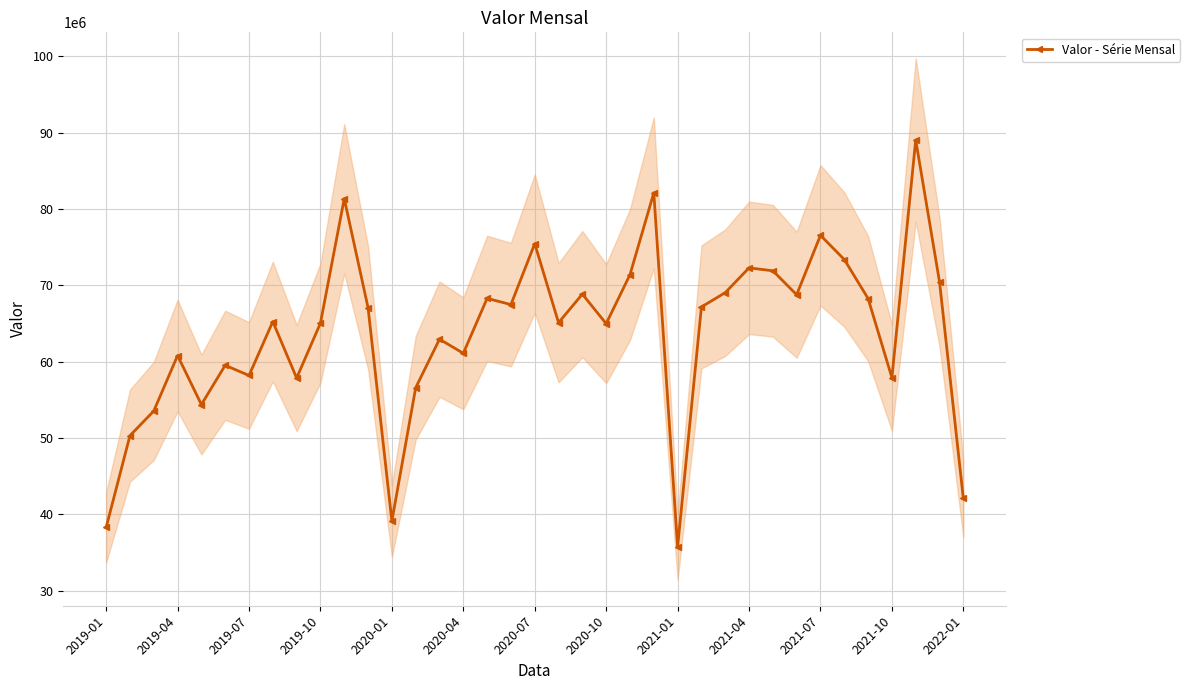

How many points are higher than both their immediate neighbors (excluding endpoints)?

12